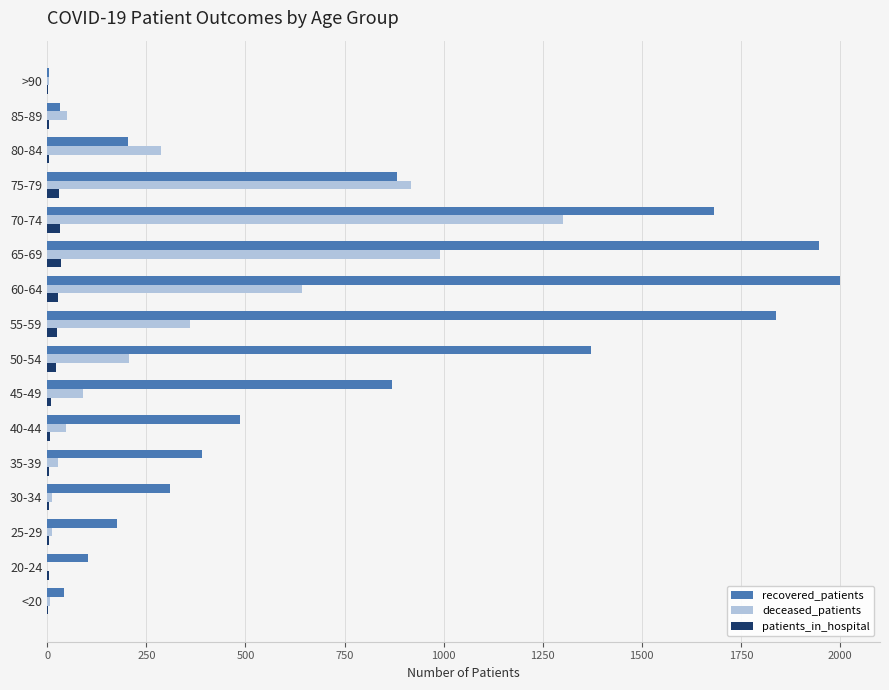

Which category has the highest value across all series?

60-64